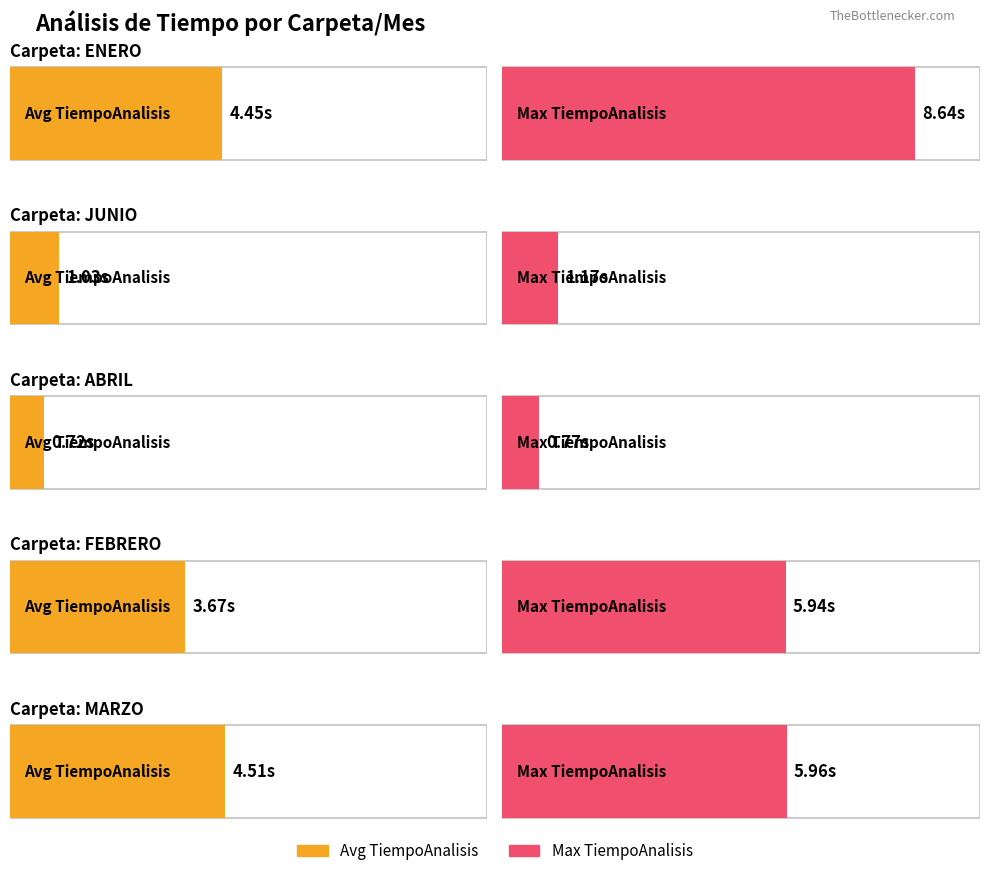

How many data points does each series have?

5